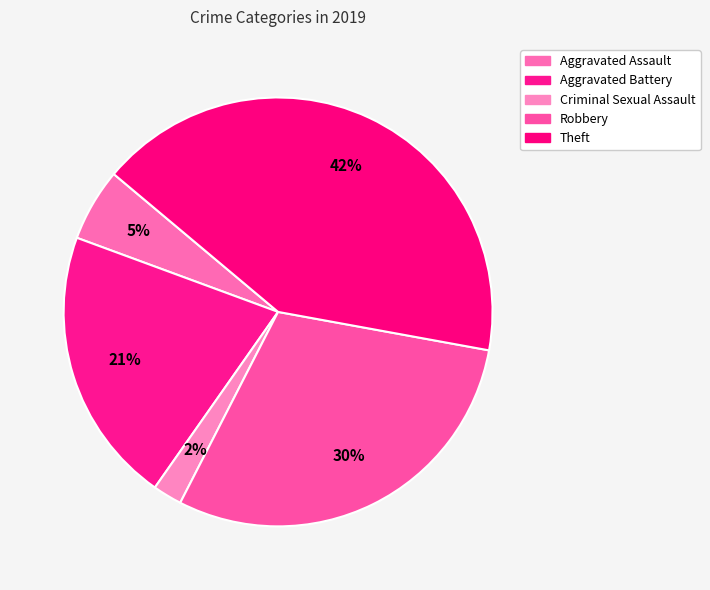

To the nearest percent, what is the difference between the Criminal Sexual Assault and Theft slice percentages?

40%